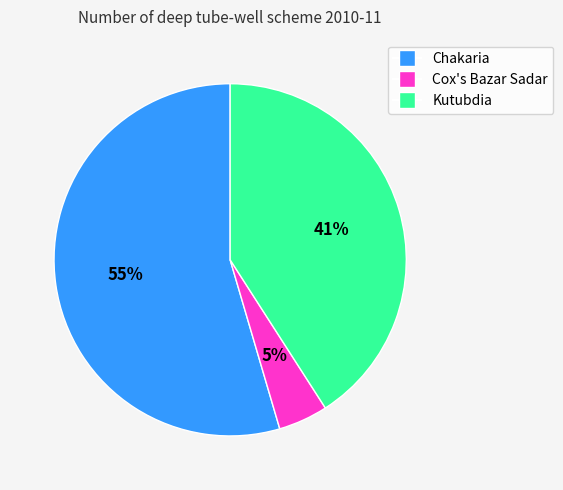

How many slices are in this pie chart?

3